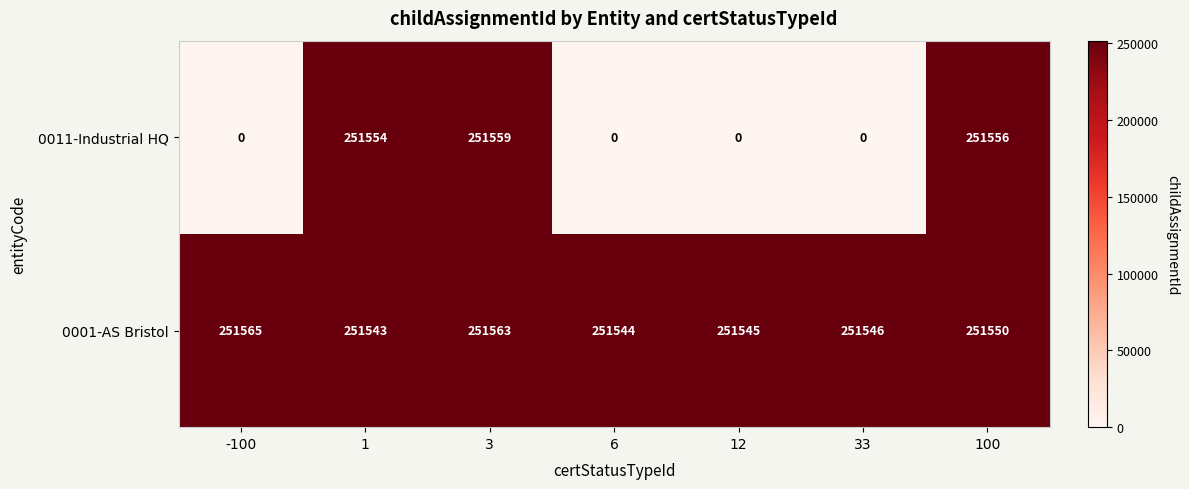

Reading right to left, what are all the values shown in this chart?

0011-Industrial HQ: 251556	0	0	0	251559	251554	0
0001-AS Bristol: 251550	251546	251545	251544	251563	251543	251565